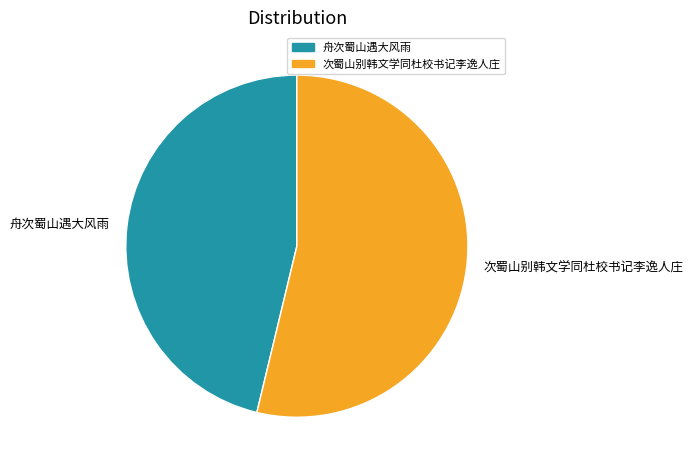

True or false: 次蜀山别韩文学同杜校书记李逸人庄 accounts for 54% of the total.

True